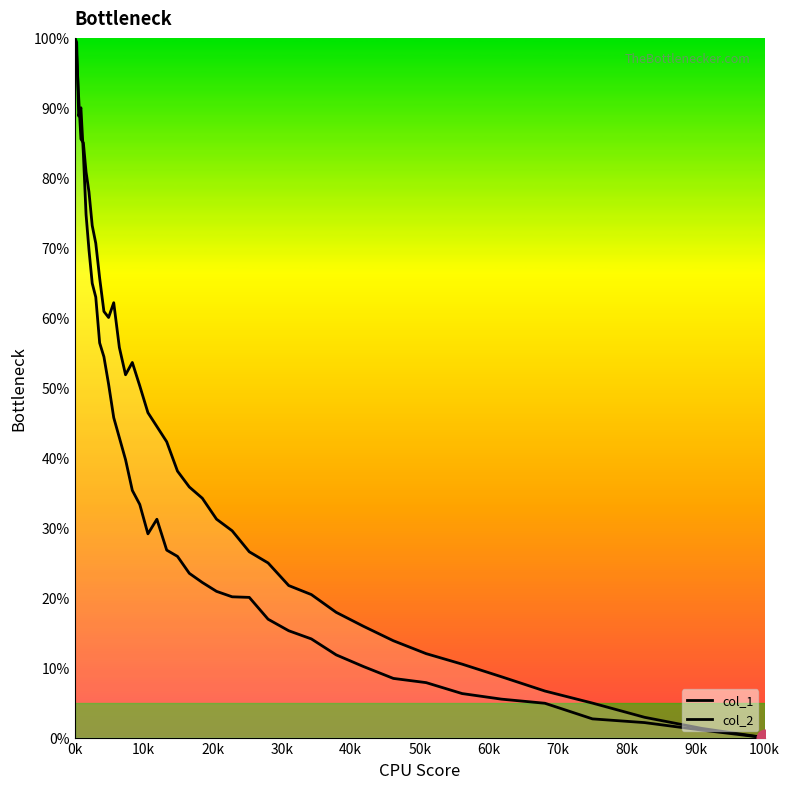

Is this an area chart (filled region under the line)?

Yes